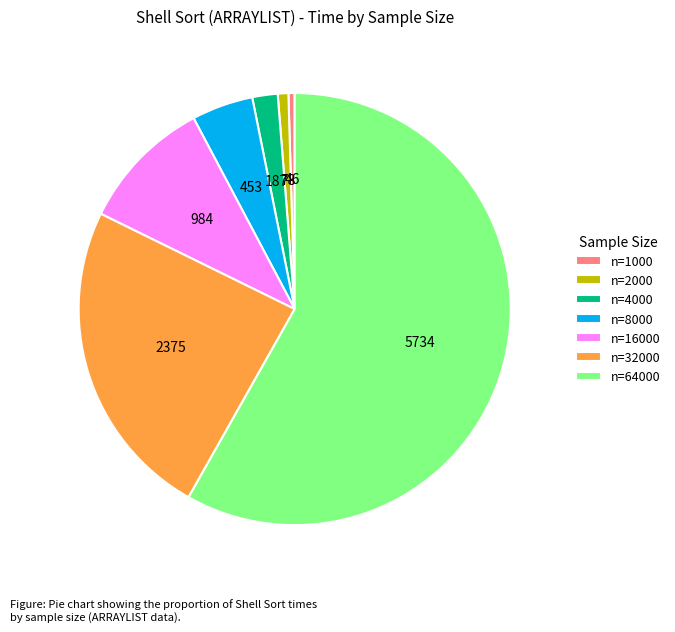

What is the majority slice?

n=64000